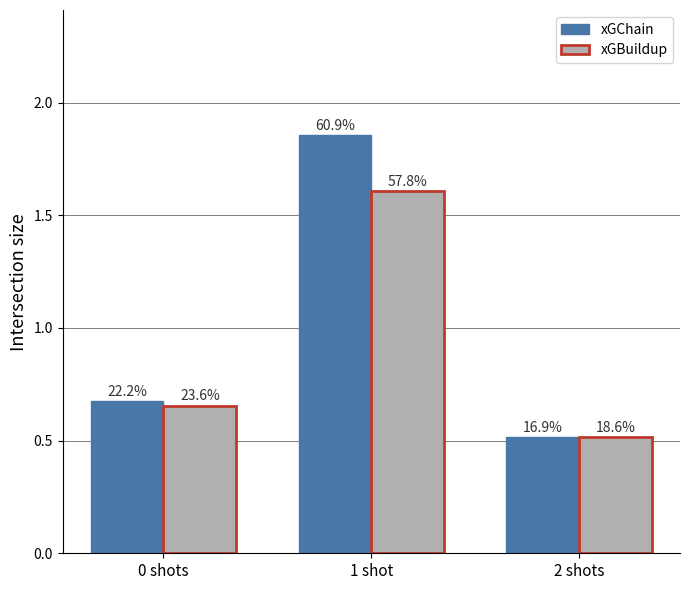

Which series has the widest spread of values?

xGChain